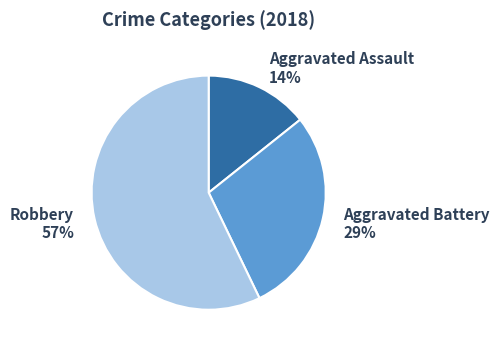

Is there any slice that represents more than half of the pie?

Yes